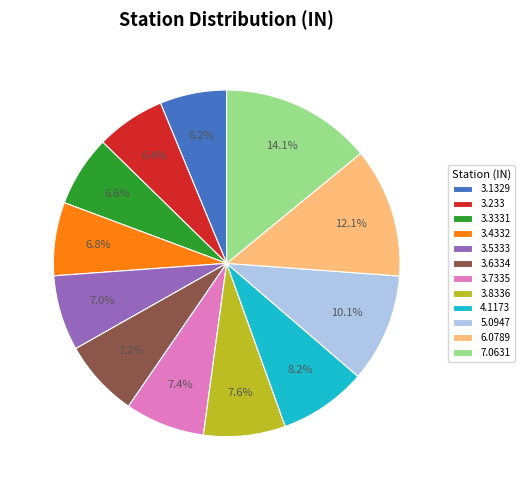

Between 5.0947 and 3.1329, which is larger?

5.0947